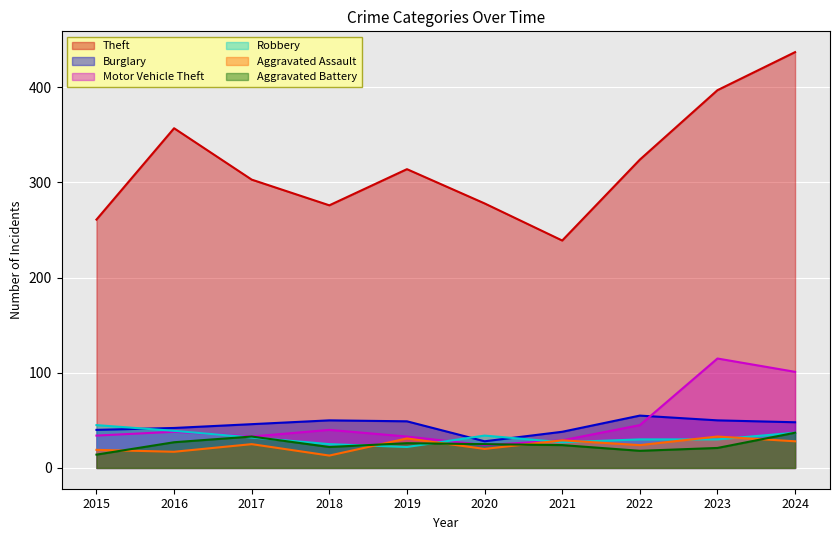

At which category is the sum across all series the highest?

2024